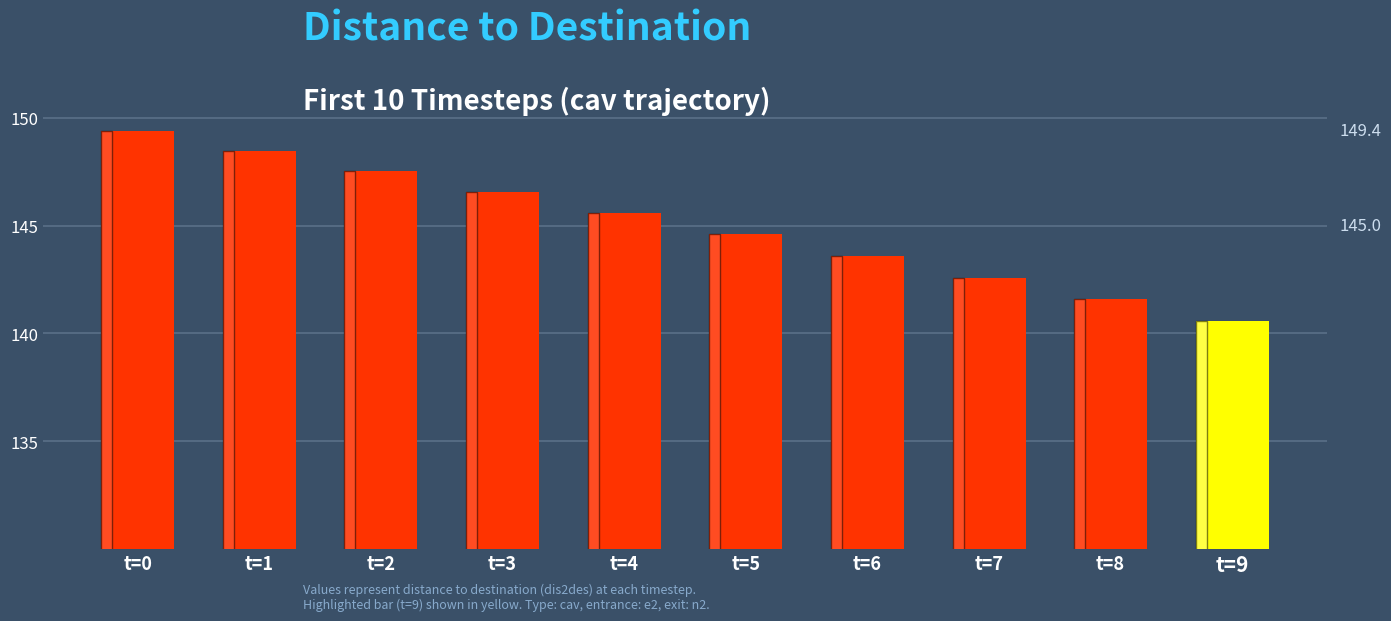

What is the difference between the second highest and minimum values?

7.9